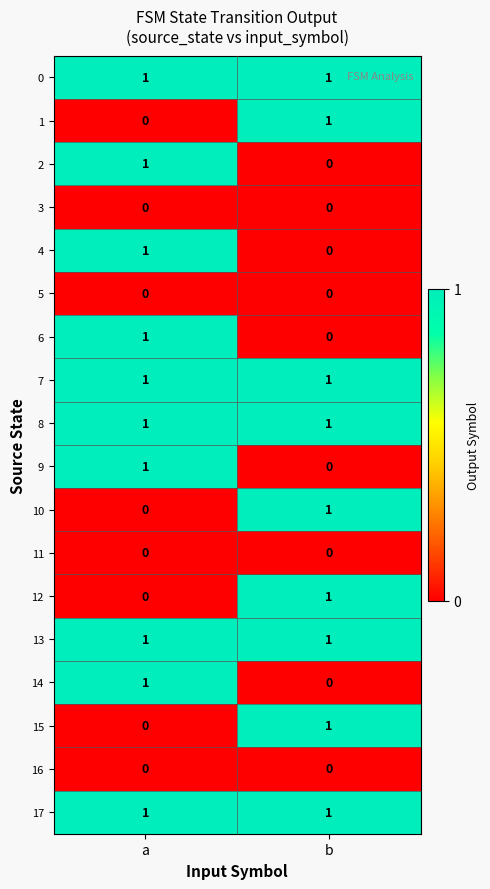

True or false: 15 has a value of 1 at b.

True